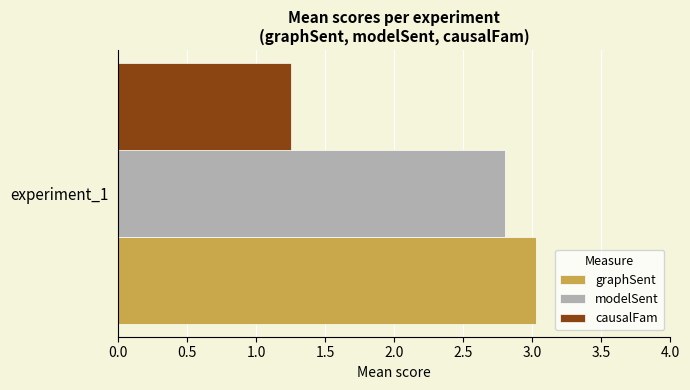

List the series in order of their peak value, lowest first.

causalFam, modelSent, graphSent